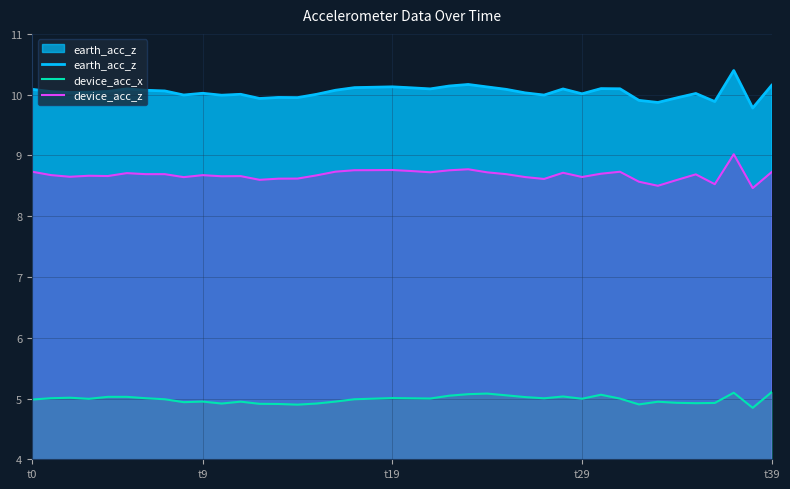

What is the sum of the earth_acc_z values at 14 and 21?

20.0